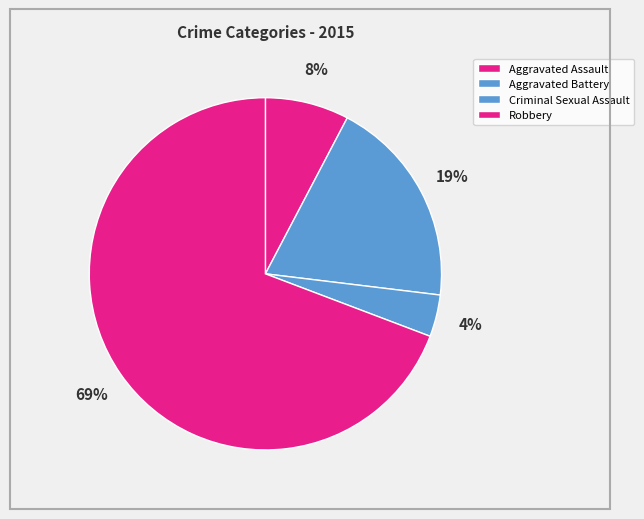

Does any single category account for the majority?

Yes